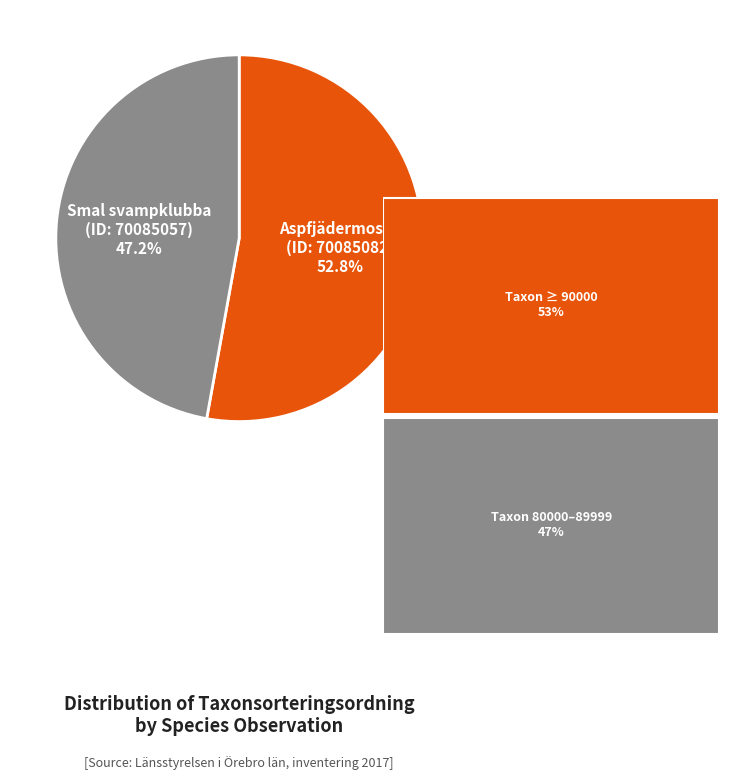

Is there a majority slice in this chart?

Yes